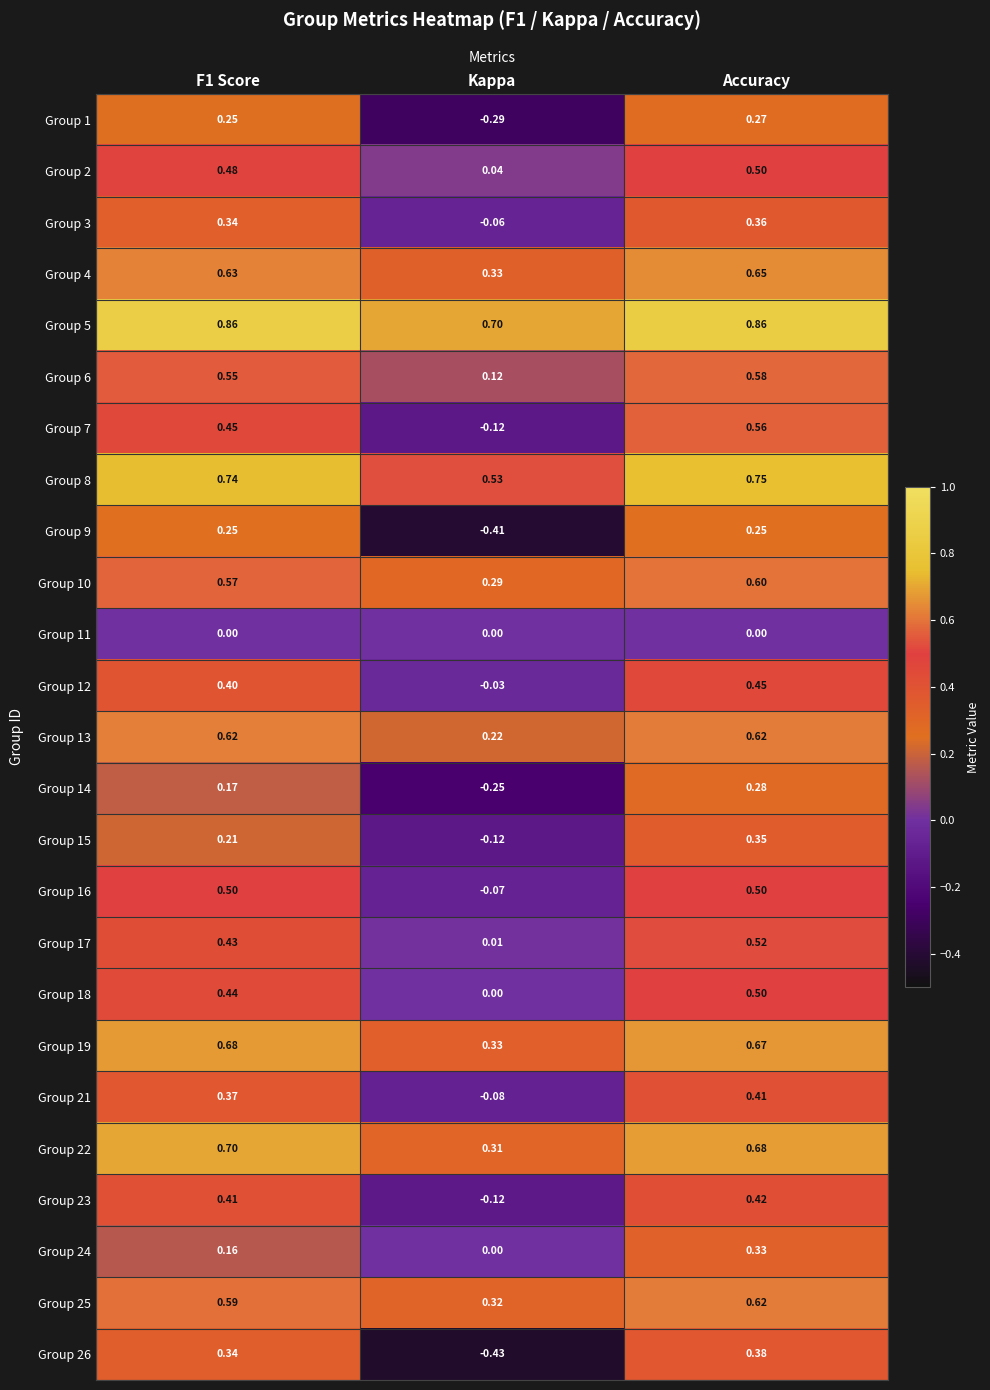

Which series has the largest total across all categories?

Group 5